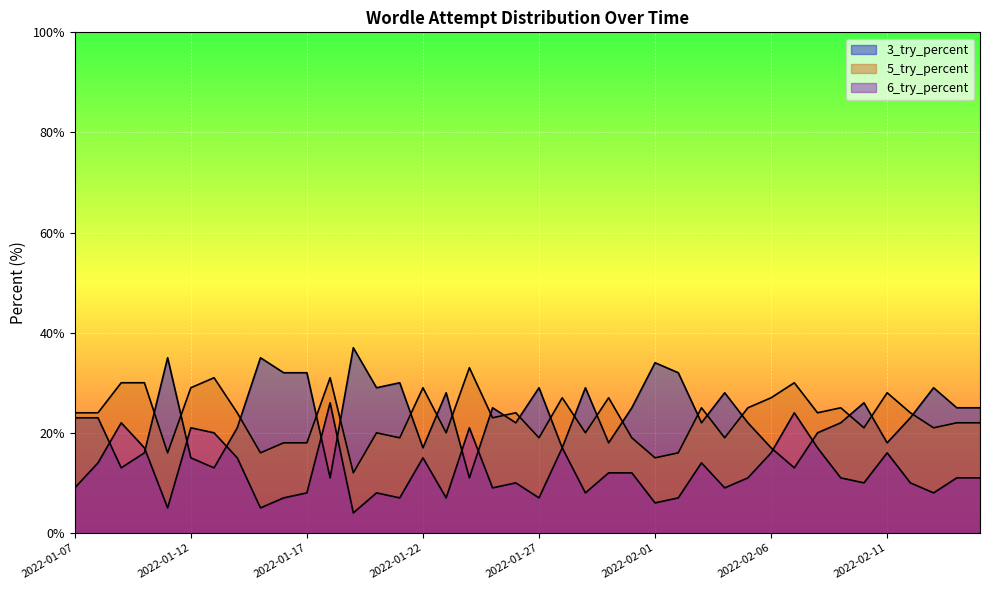

How many data points in 6_try_percent are above 11?

17